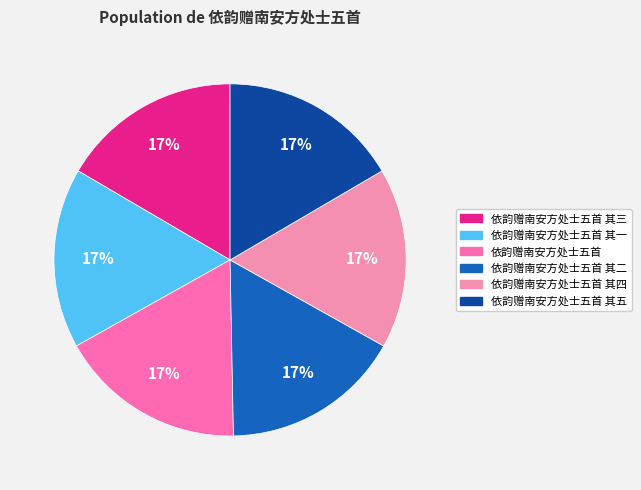

Does 依韵赠南安方处士五首 其一 represent more than half of the total?

No